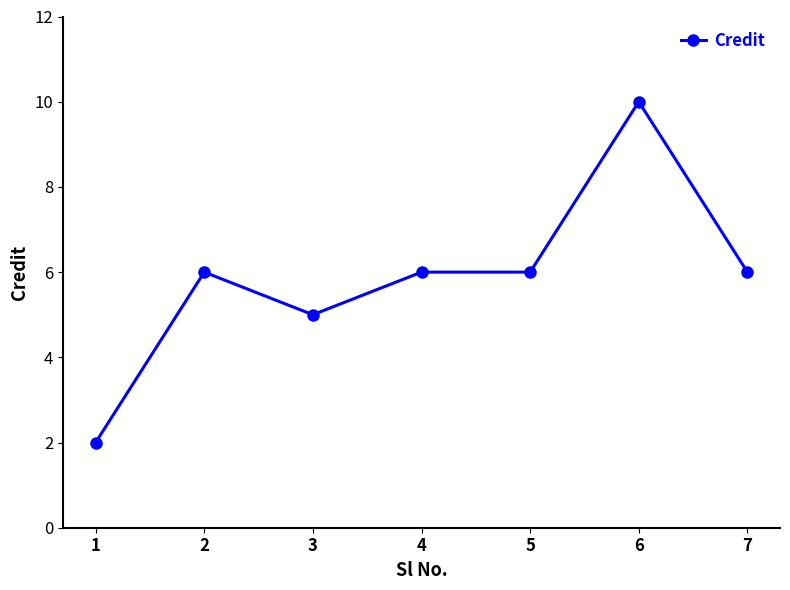

The value at 7 is 10. True or false?

False